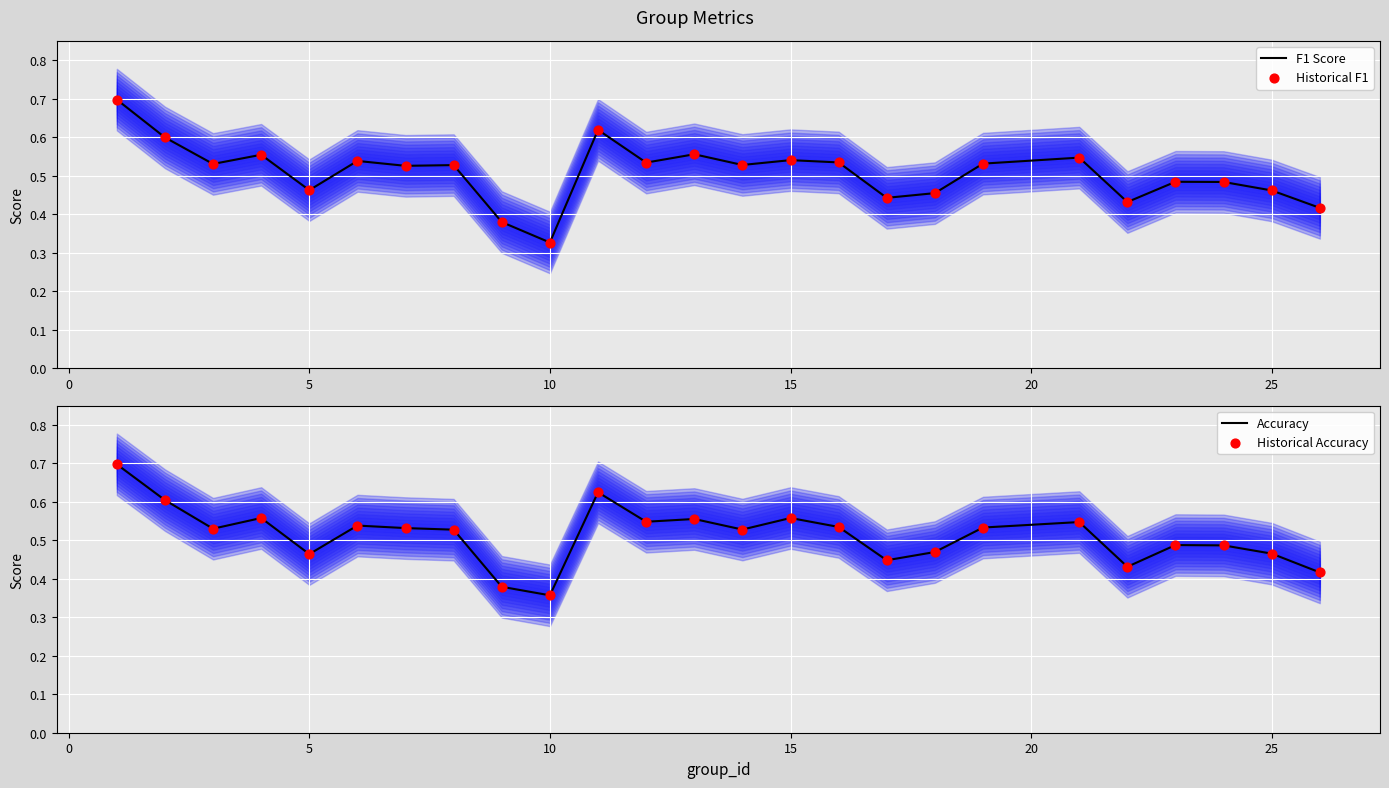

What is the highest value of the F1 Score series?

0.7